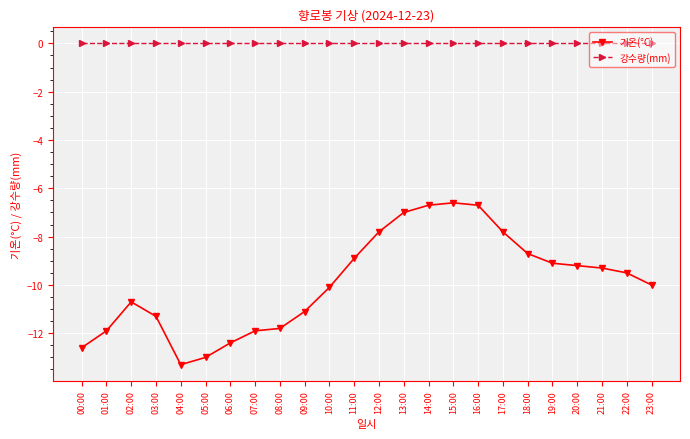

What is the difference between the 기온(°C) values at 19:00 and 18:00?

0.4